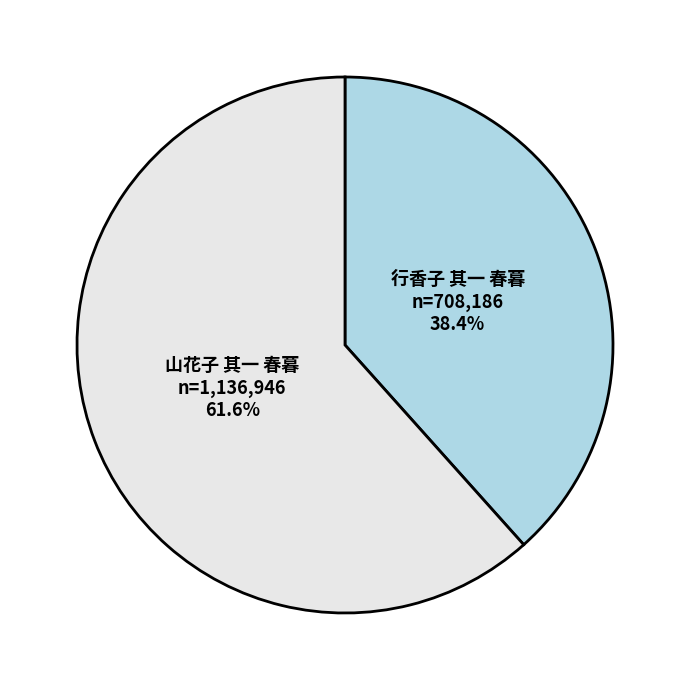

What is the ratio of the value at 行香子 其一 春暮 to the value at 山花子 其一 春暮?

0.6